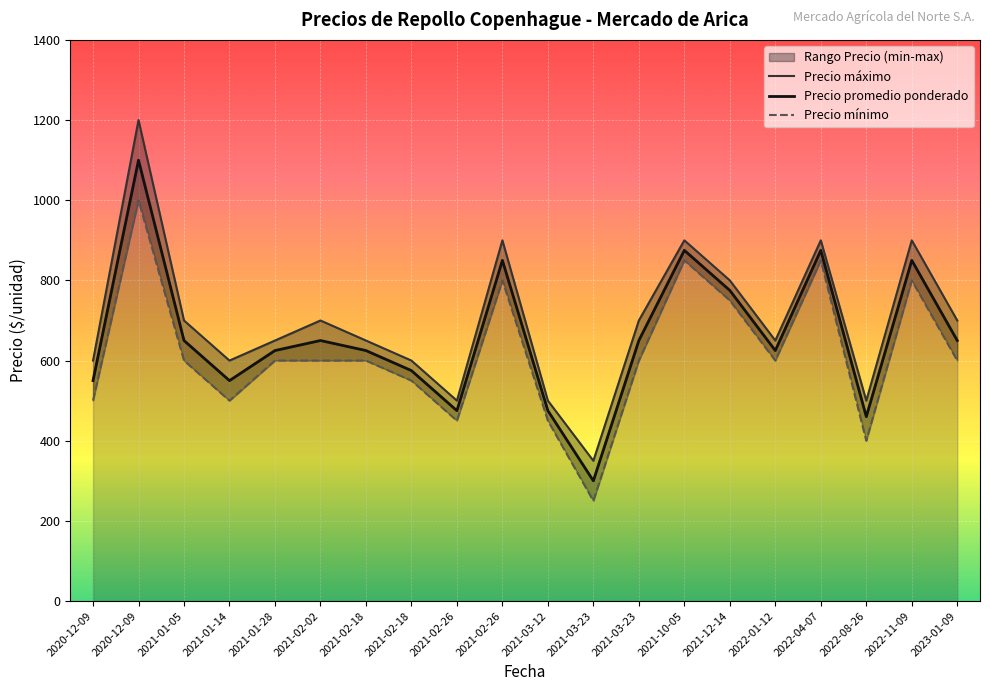

Between 2021-03-23 and 2021-03-23, which series saw the biggest shift?

Precio promedio ponderado